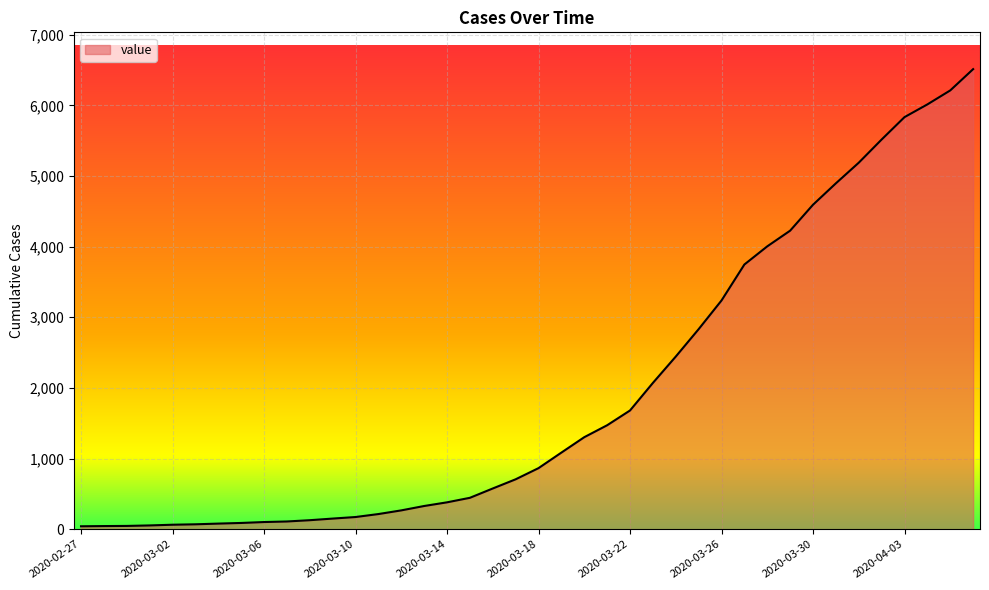

What is the greatest value displayed?

6512